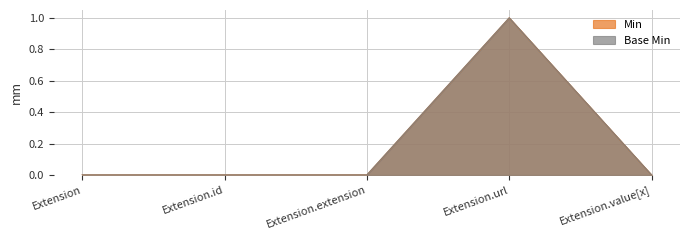

At how many categories does at least one series exceed 0?

1